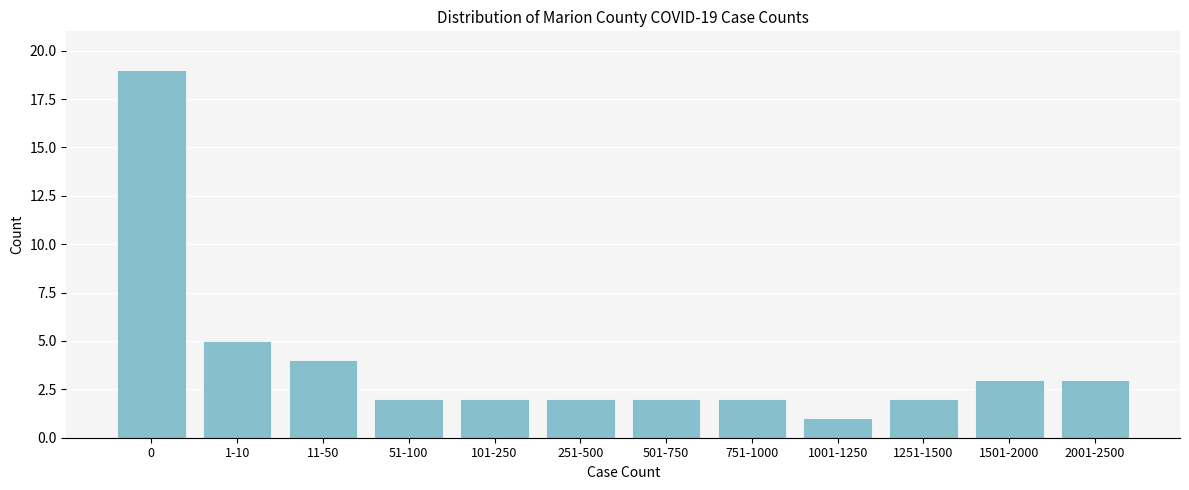

Reading left to right, extract all data points from this chart.

0=19	1-10=5	11-50=4	51-100=2	101-250=2	251-500=2	501-750=2	751-1000=2	1001-1250=1	1251-1500=2	1501-2000=3	2001-2500=3